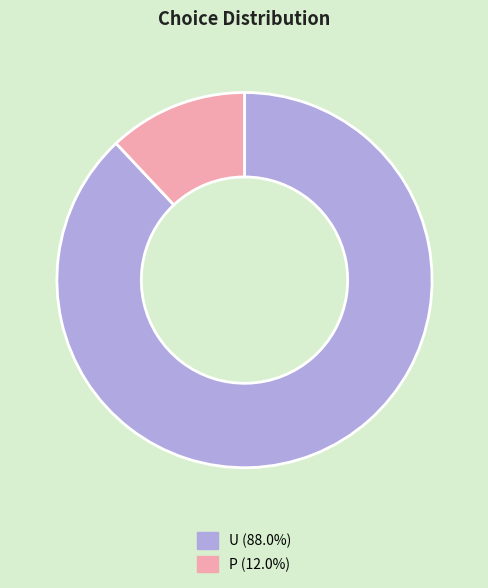

Rank the categories by value from lowest to highest.

P, U